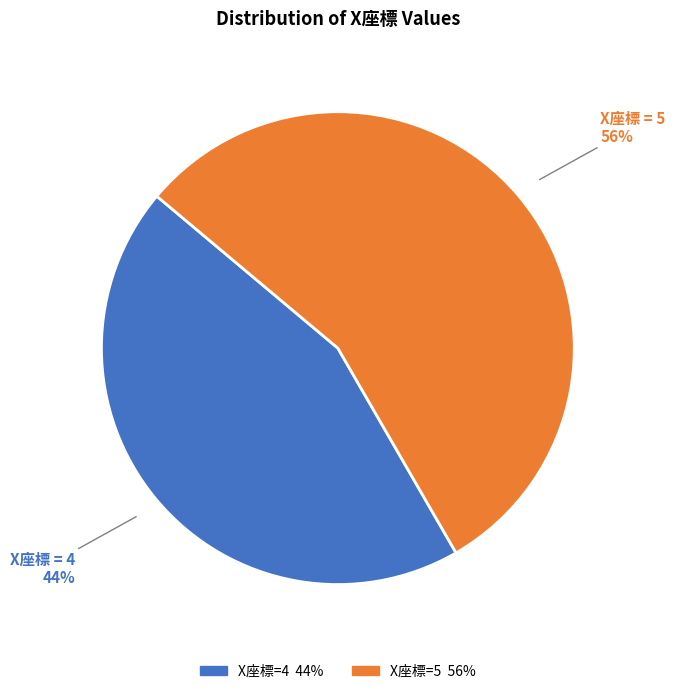

To the nearest percent, what is the average slice percentage?

50%